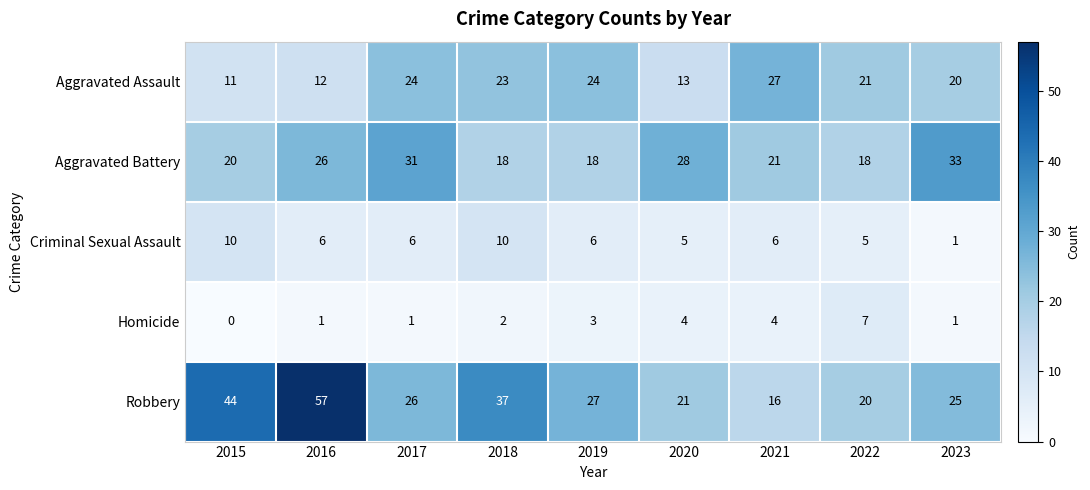

How many categories are shown in the chart?

9